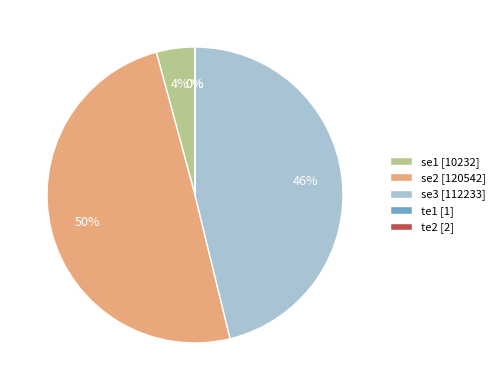

True or false: se3 [112233] accounts for 46% of the total.

True